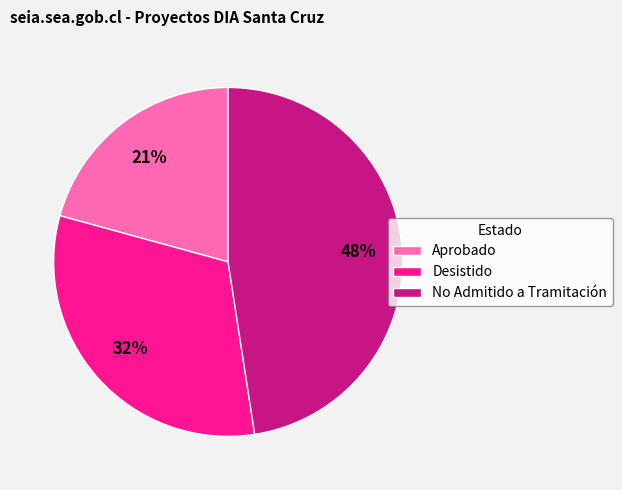

Rank the categories by value from lowest to highest.

Aprobado, Desistido, No Admitido a Tramitación